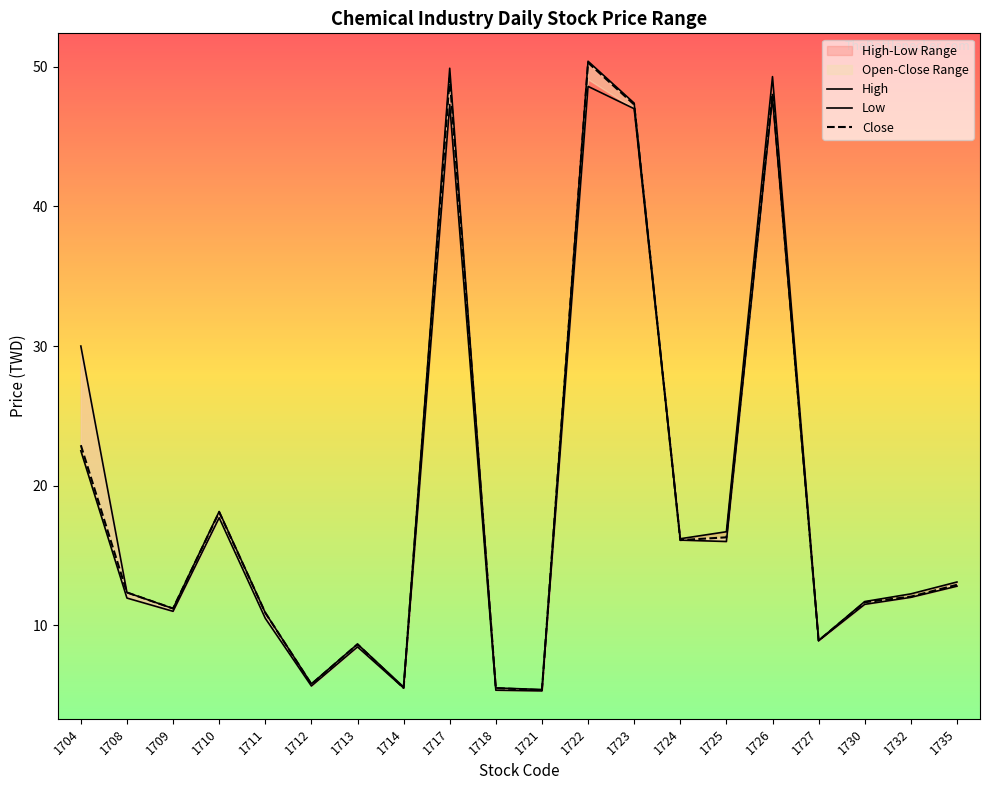

How many interior local peaks does the Low series have?

5